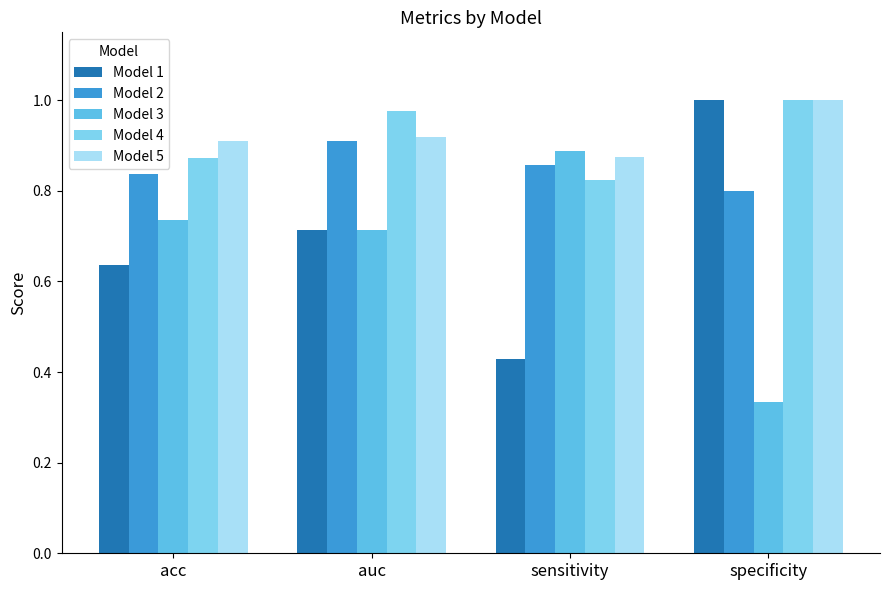

What are all the series names shown in the legend?

Model 1, Model 2, Model 3, Model 4, Model 5